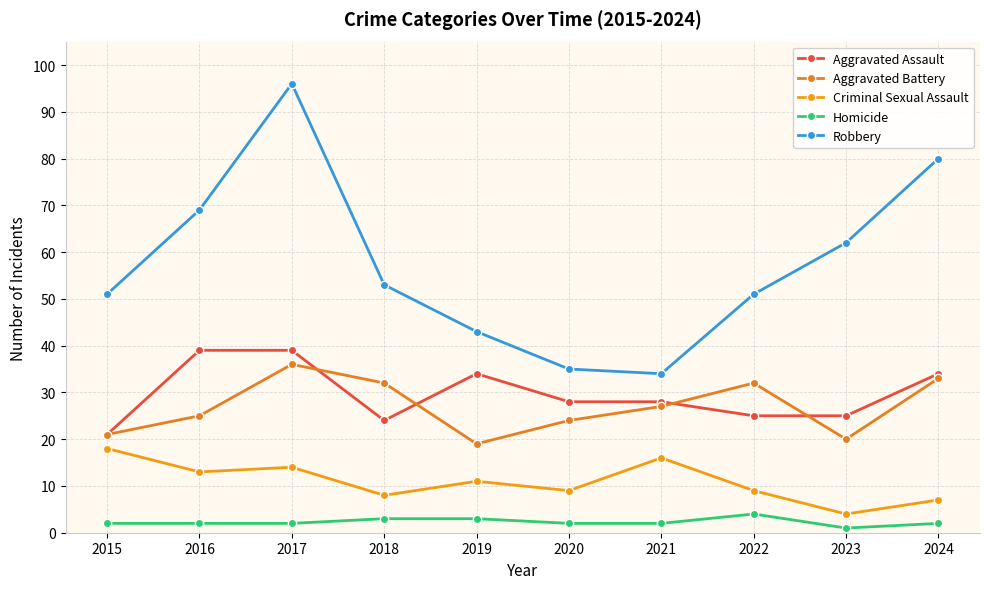

At which label does Aggravated Battery first exceed 27?

2017